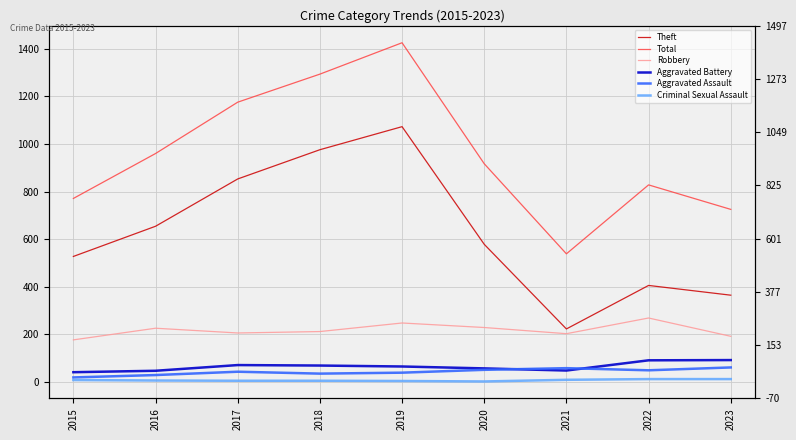

What is the approximate value of Robbery at 2017?

205